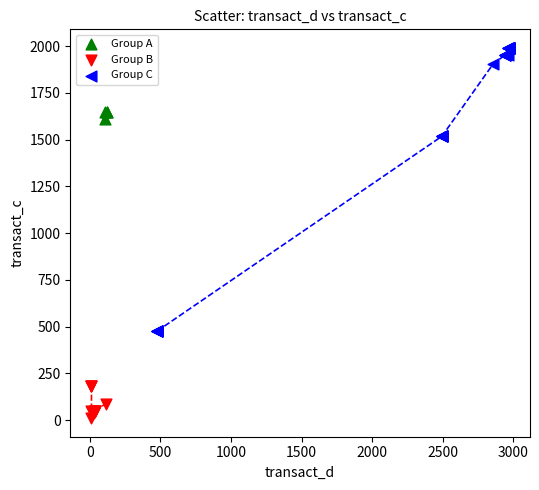

Which series contains the lowest Y value?

Group B